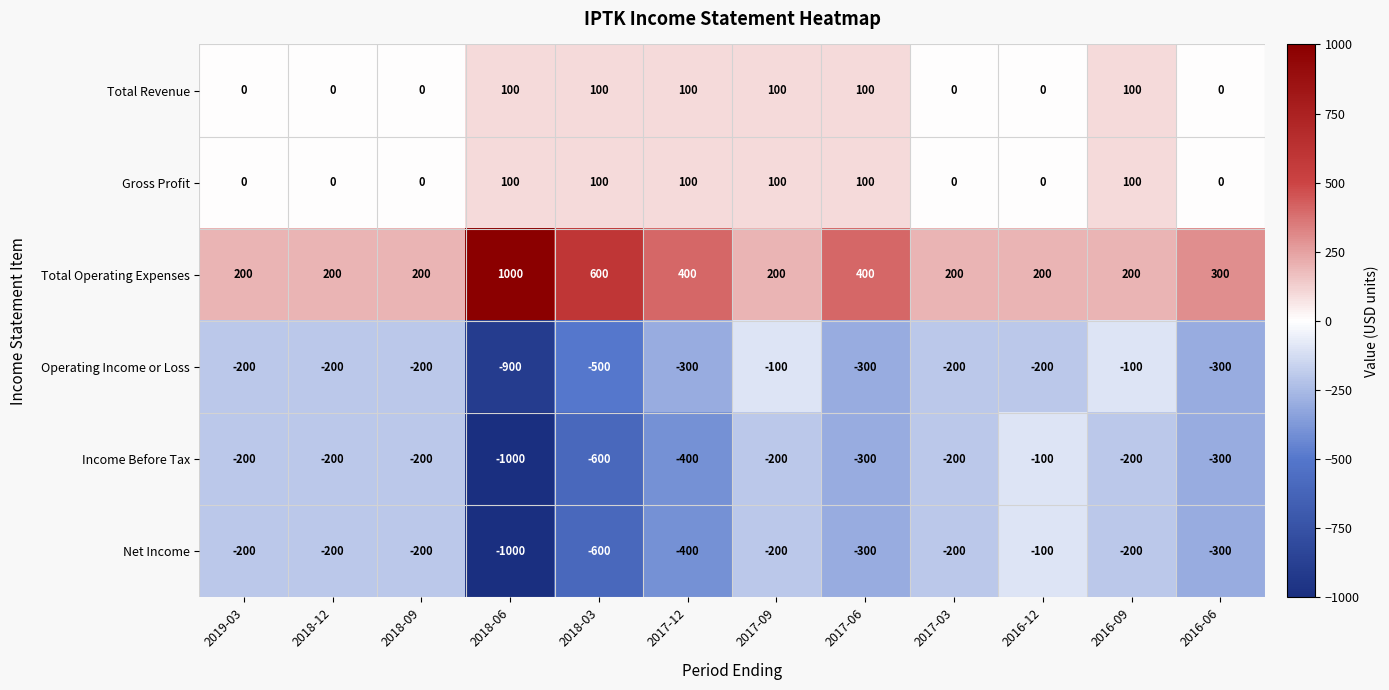

What is the difference between the Total Operating Expenses values at 2018-03 and 2018-12?

400